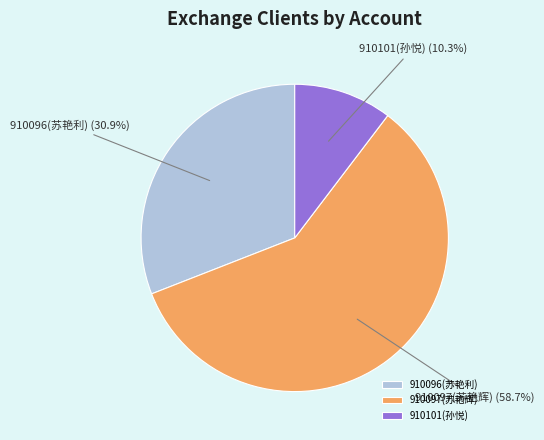

To the nearest percent, what is the difference between the largest and smallest slice percentages?

48%